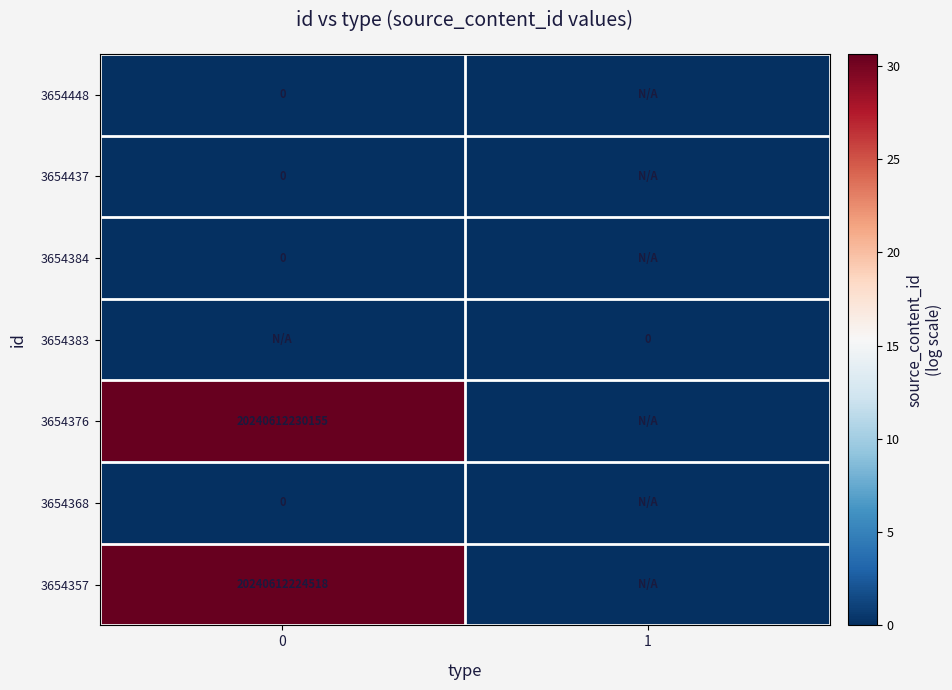

Is it true that 3654357 equals 20240612224518 at 0?

True